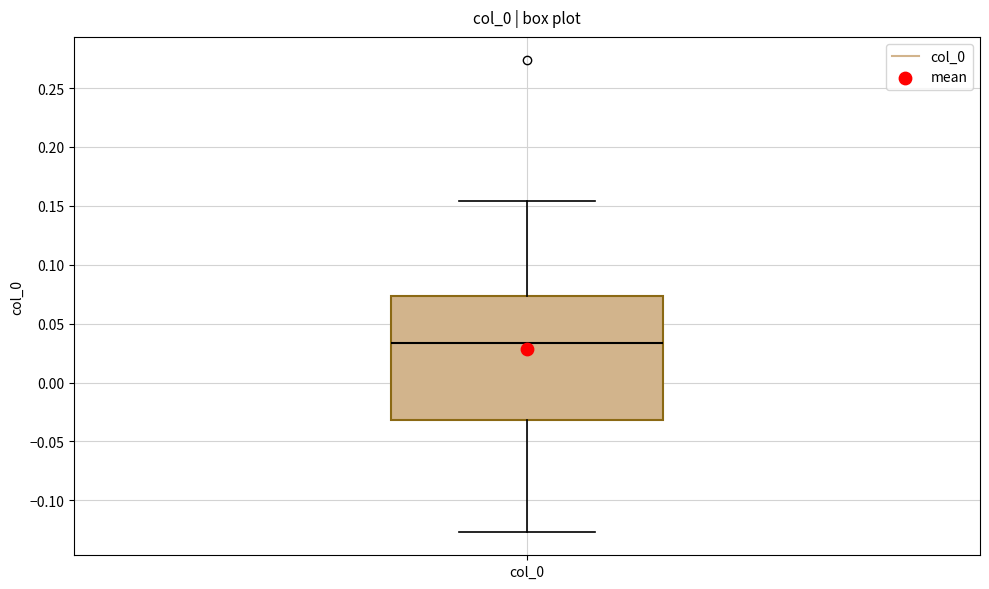

Read this box plot against the y-axis: the position of the median line, the range covered by the box, and the ends of both whiskers. The values are not printed on the chart, so give them approximately, as read against the axis.

median 0.035, box -0.030 to 0.075, whiskers -0.125 to 0.155